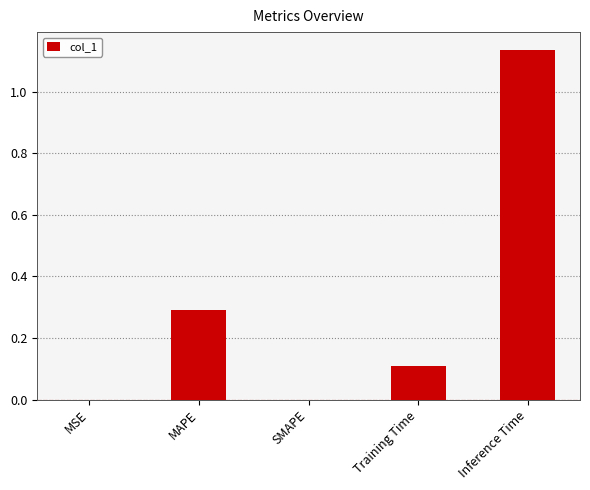

The chart shows a value of 0.4 at SMAPE. True or false?

False